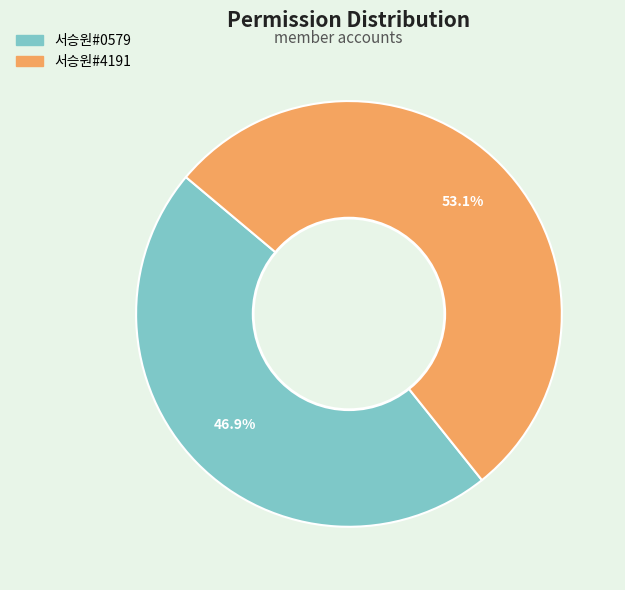

How many segments does this pie chart have?

2